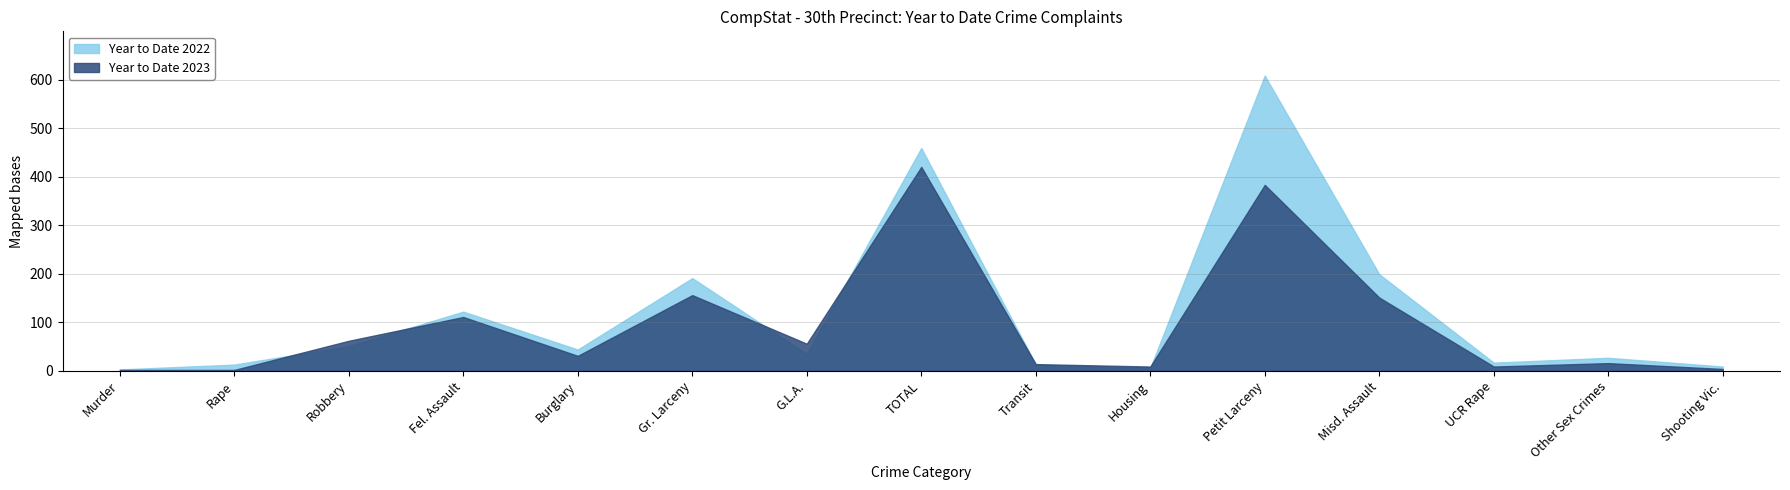

At which category is the sum across all series the highest?

Petit Larceny